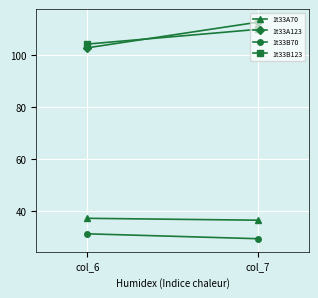

Which series has the widest spread of values?

1t33A123